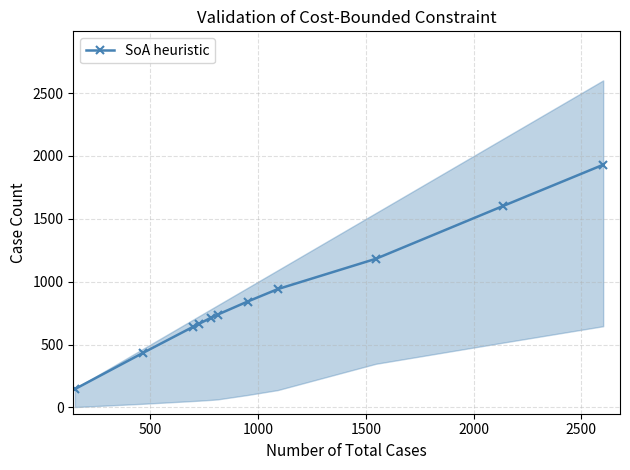

What is the value of the SoA heuristic point at the 9th from the left?

1182